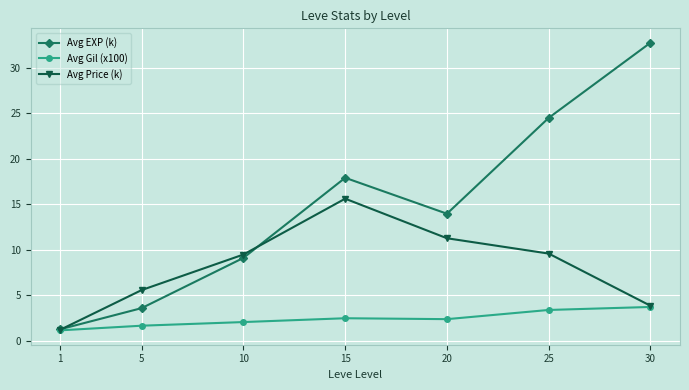

The Avg Gil (x100) series shows 0.5 at 15. True or false?

False